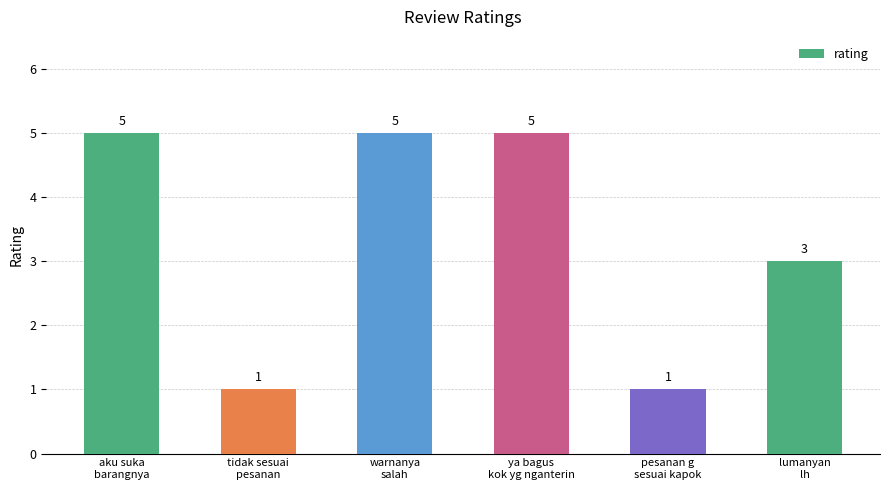

What is the greatest value displayed?

5